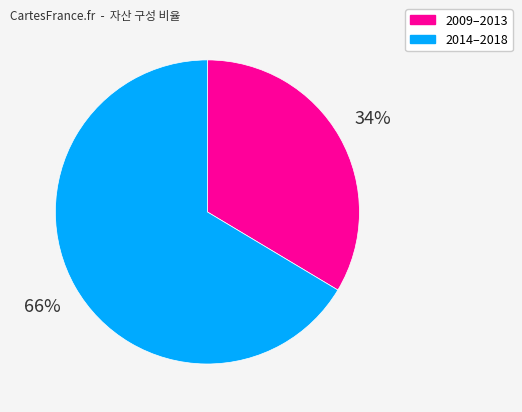

The 2014–2018 slice represents 66% of the pie. True or false?

True